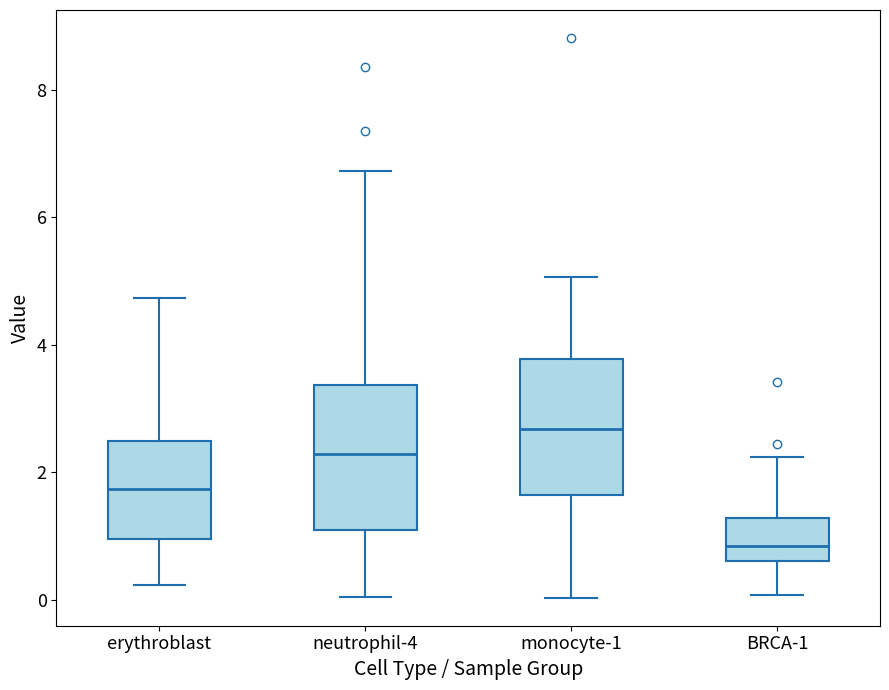

Reading left to right, read every box against the y-axis: the position of its median line, the range the box covers, and the ends of its whiskers. The values are not printed on the chart, so give them approximately, as read against the axis.

erythroblast: median 1.8, box 1.0 to 2.4, whiskers 0.2 to 4.8
neutrophil-4: median 2.2, box 1.0 to 3.4, whiskers 0.0 to 6.8
monocyte-1: median 2.6, box 1.6 to 3.8, whiskers 0.0 to 5.0
BRCA-1: median 0.8, box 0.6 to 1.2, whiskers 0.0 to 2.2